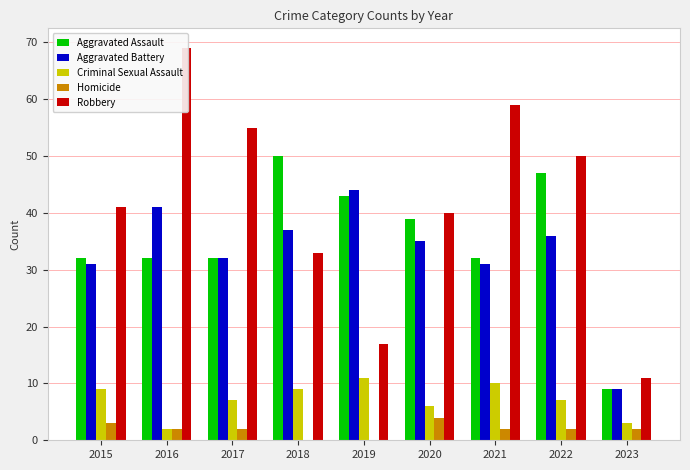

True or false: Aggravated Assault has a value of 32 at 2017.

True